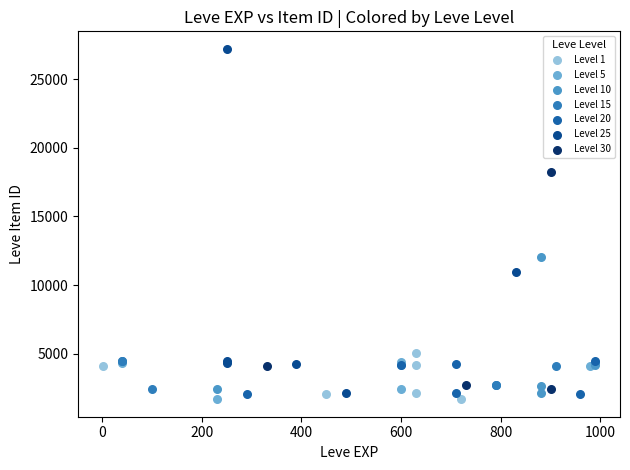

Which series reaches the maximum Y coordinate?

Level 25